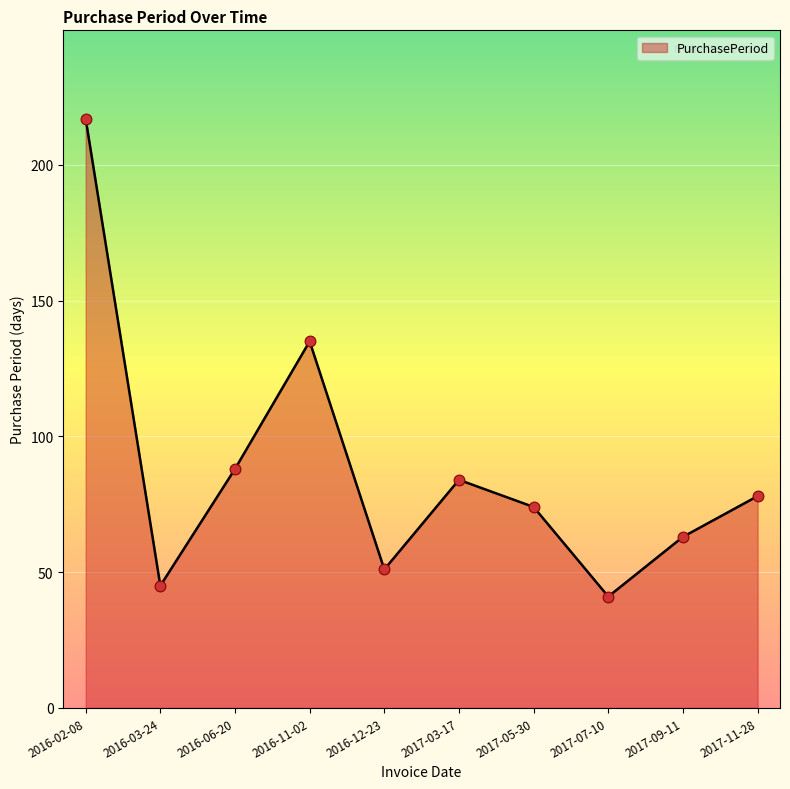

What is the change in value from 2016-06-20 to 2017-03-17?

-4